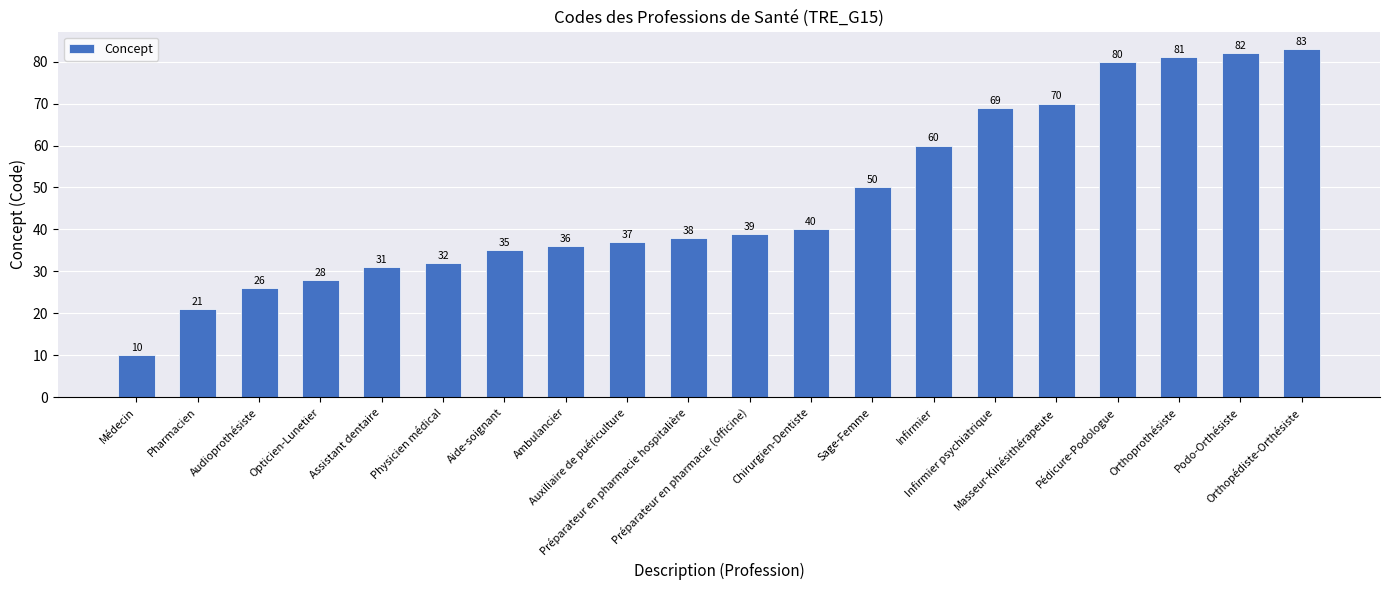

List the labels in order of value, smallest first.

Médecin, Pharmacien, Audioprothésiste, Opticien-Lunetier, Assistant dentaire, Physicien médical, Aide-soignant, Ambulancier, Auxiliaire de puériculture, Préparateur en pharmacie hospitalière, Préparateur en pharmacie (officine), Chirurgien-Dentiste, Sage-Femme, Infirmier, Infirmier psychiatrique, Masseur-Kinésithérapeute, Pédicure-Podologue, Orthoprothésiste, Podo-Orthésiste, Orthopédiste-Orthésiste